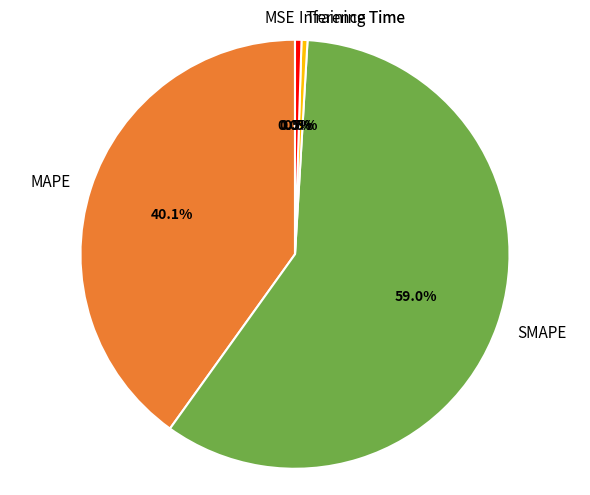

The SMAPE slice represents 70% of the pie. True or false?

False